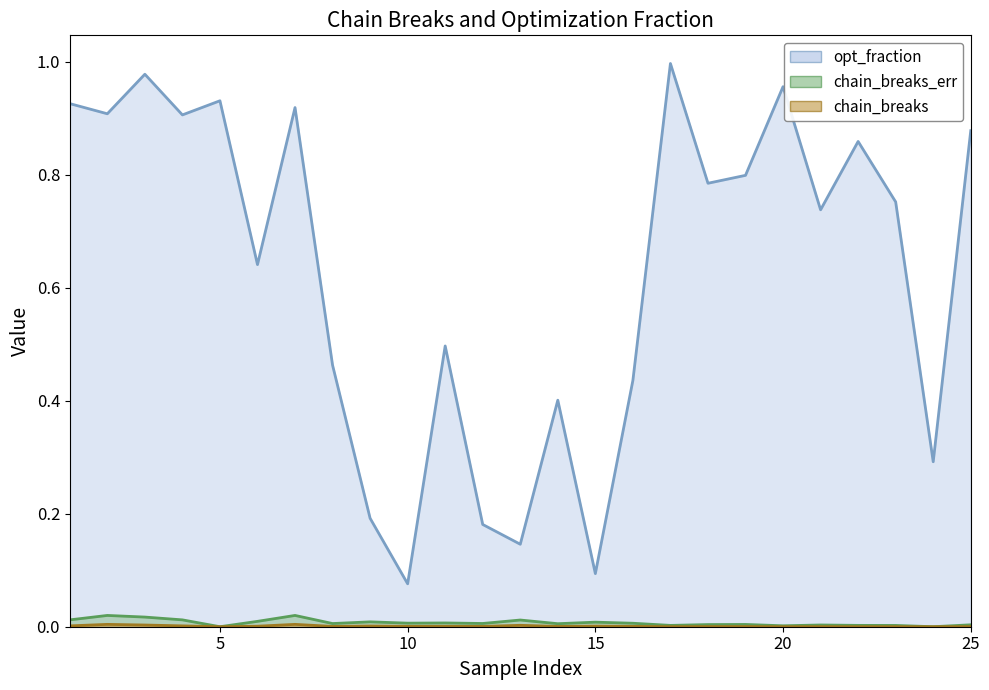

List the series in order of their peak value, highest first.

opt_fraction, chain_breaks_err, chain_breaks